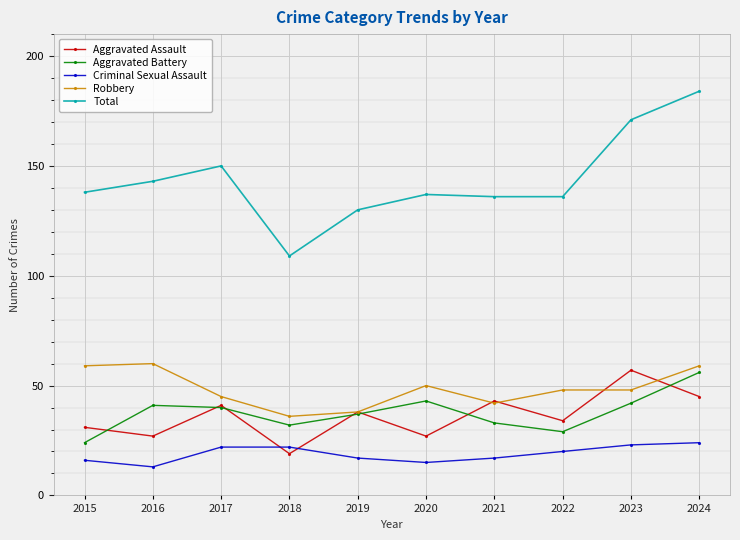

How many distinct data groups are displayed?

5